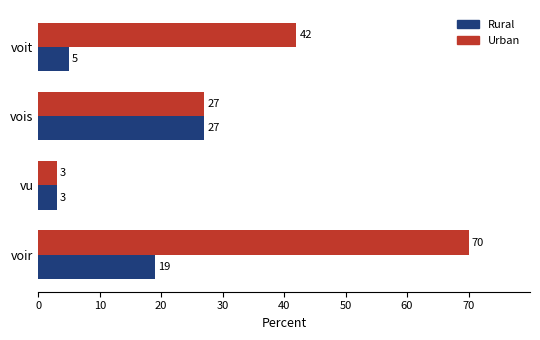

Where is Urban nearest to the value 36?

voit